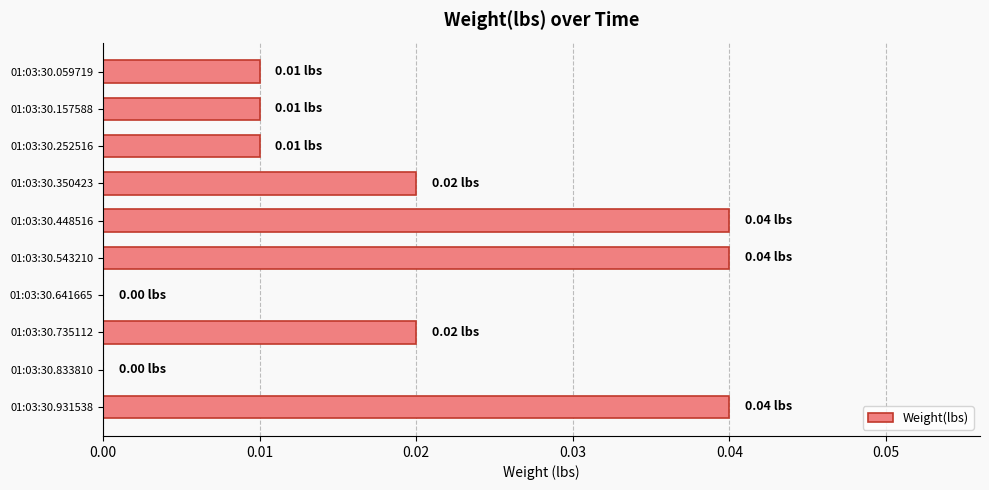

Between 01:03:30.641665 and 01:03:30.543210, which is larger?

01:03:30.543210